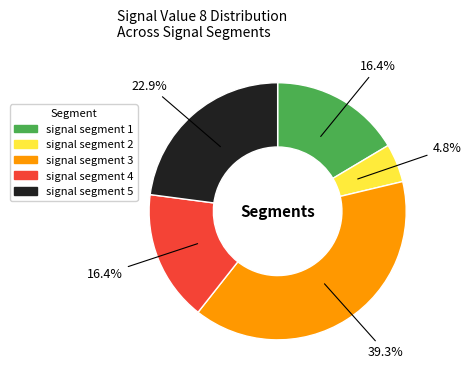

Between signal segment 3 and signal segment 5, which is larger?

signal segment 3